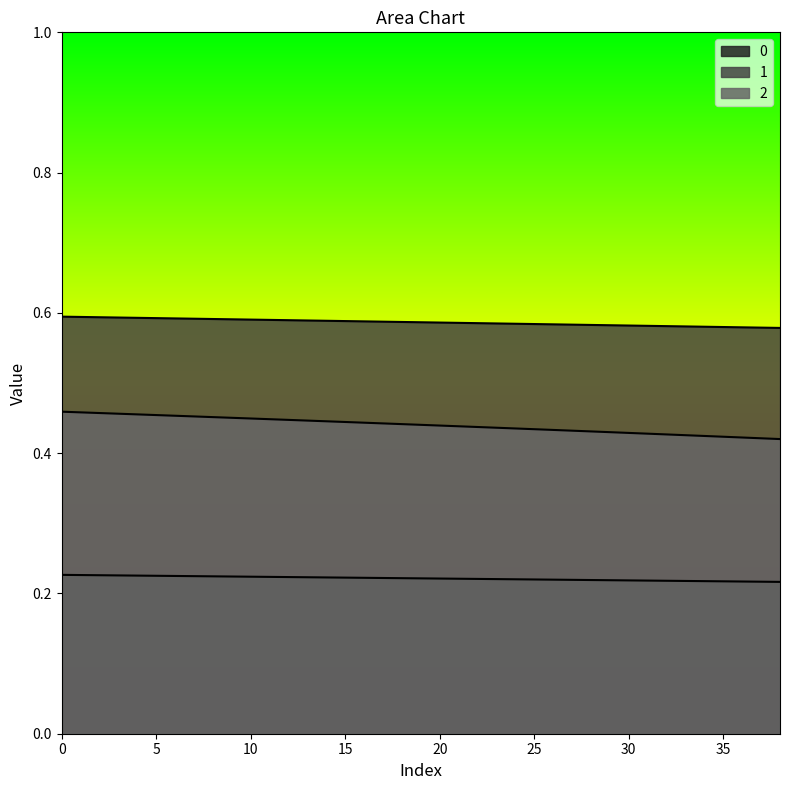

What is the sum of the 0 values at 5 and 38?

0.4